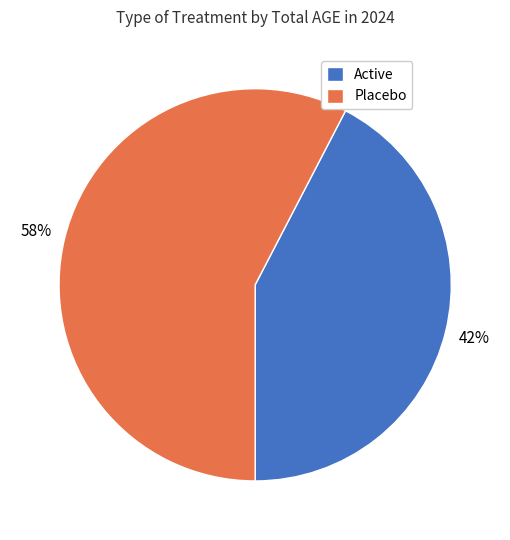

Which category has the smallest portion of the pie?

Active